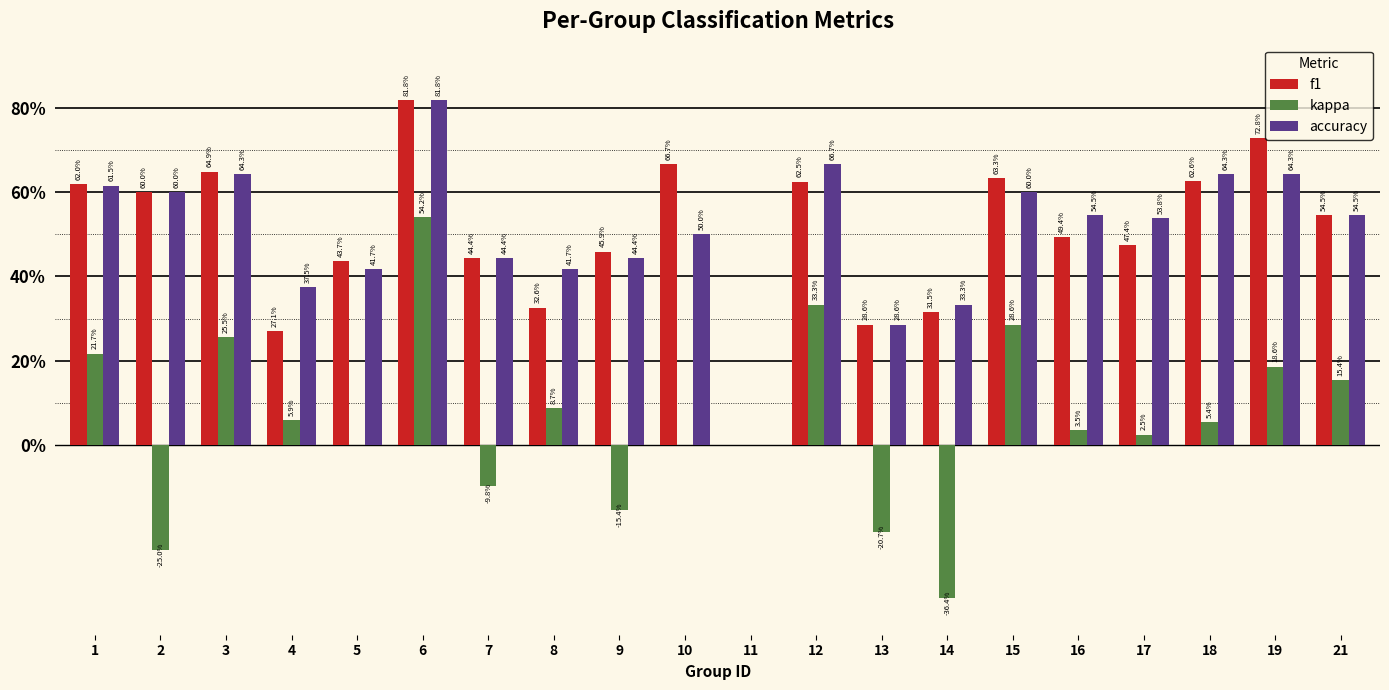

What is the average value of the accuracy series?

0.5